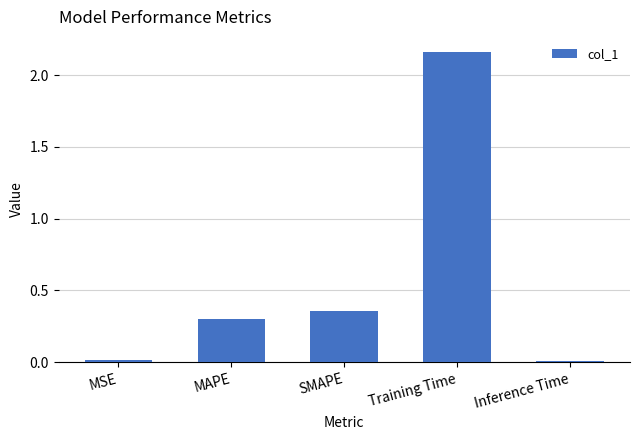

What is the label of the 4th bar from the right?

MAPE